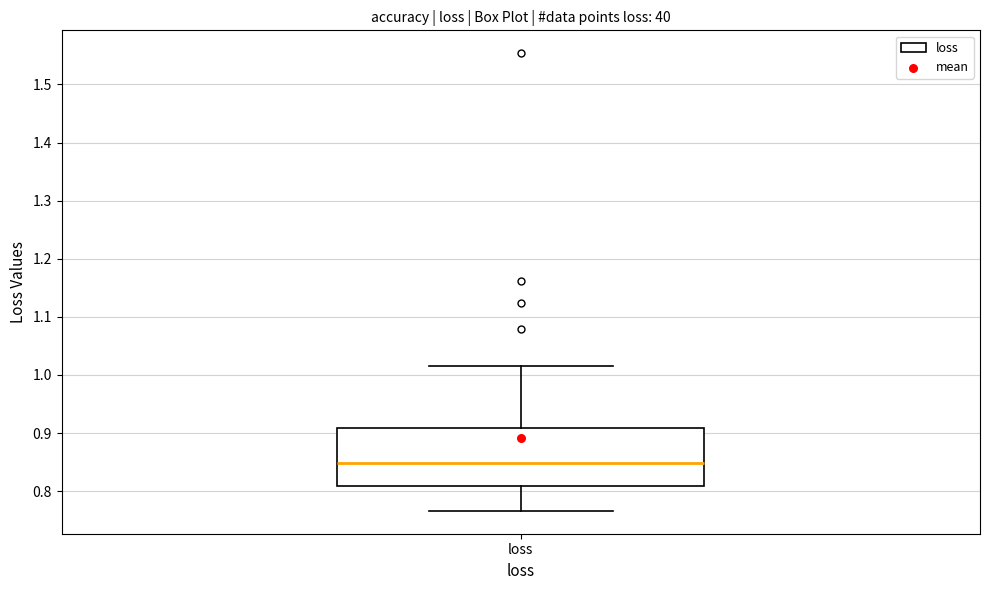

Read this box plot against the y-axis: the position of the median line, the range covered by the box, and the ends of both whiskers. The values are not printed on the chart, so give them approximately, as read against the axis.

median 0.85, box 0.81 to 0.91, whiskers 0.77 to 1.02